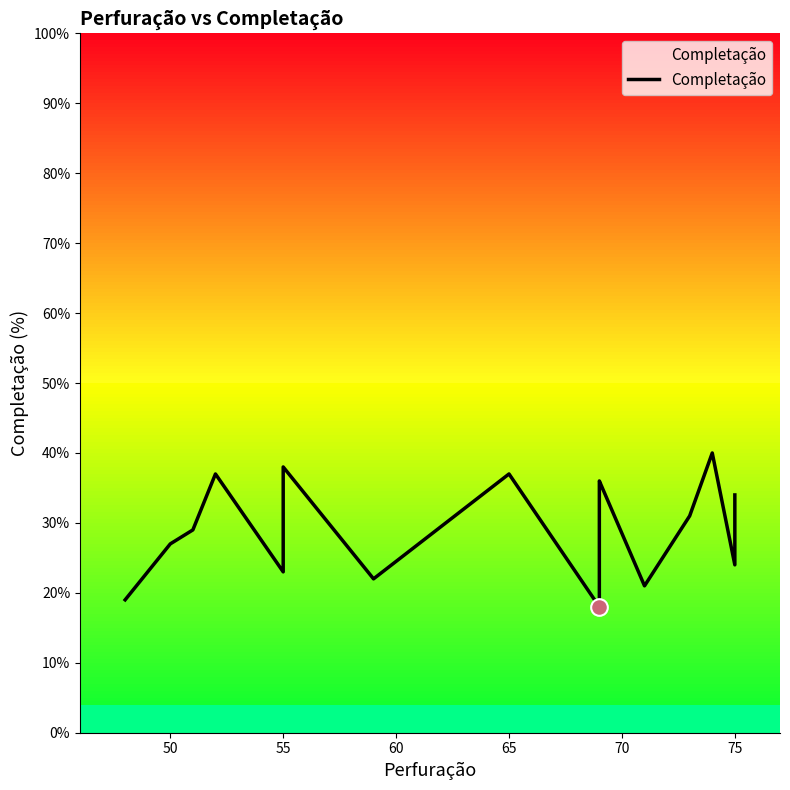

The value at 55 is 42.4. True or false?

False